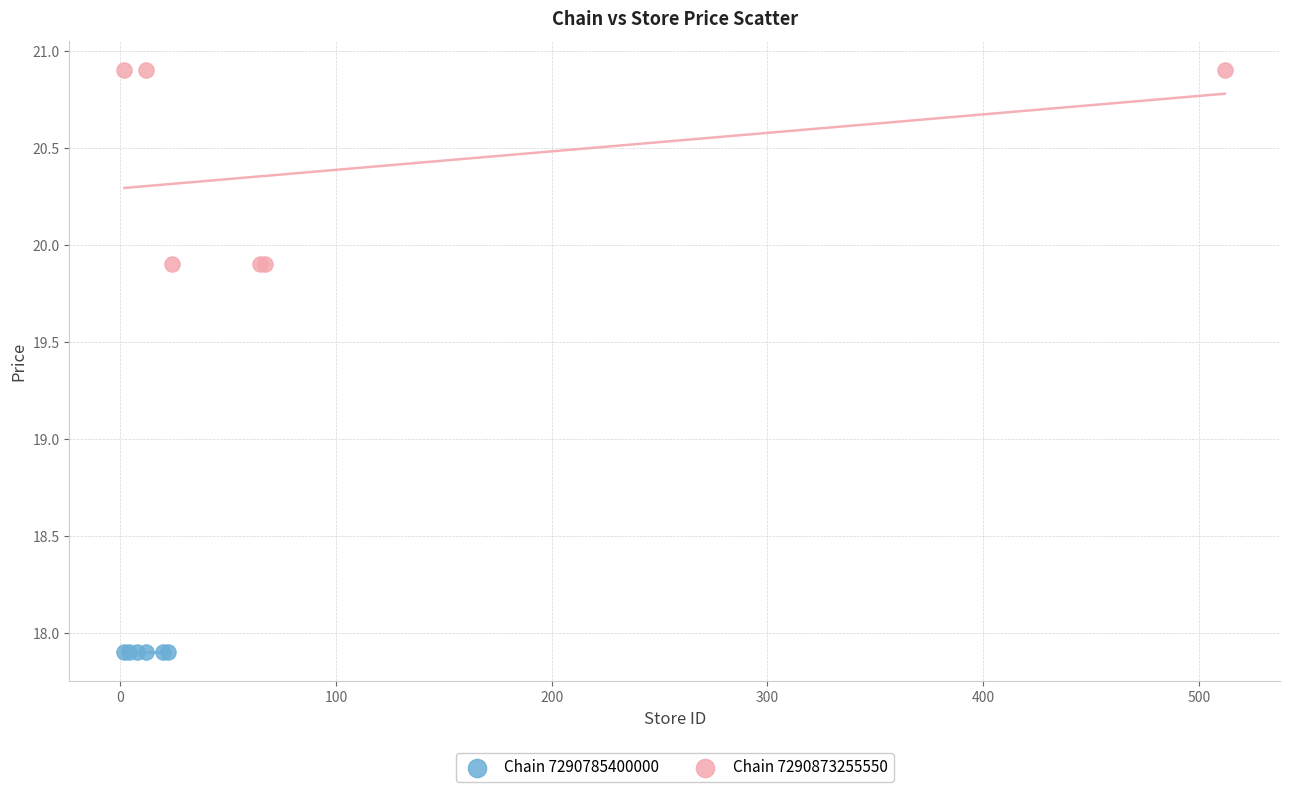

Which series reaches the maximum Y coordinate?

Chain 7290873255550